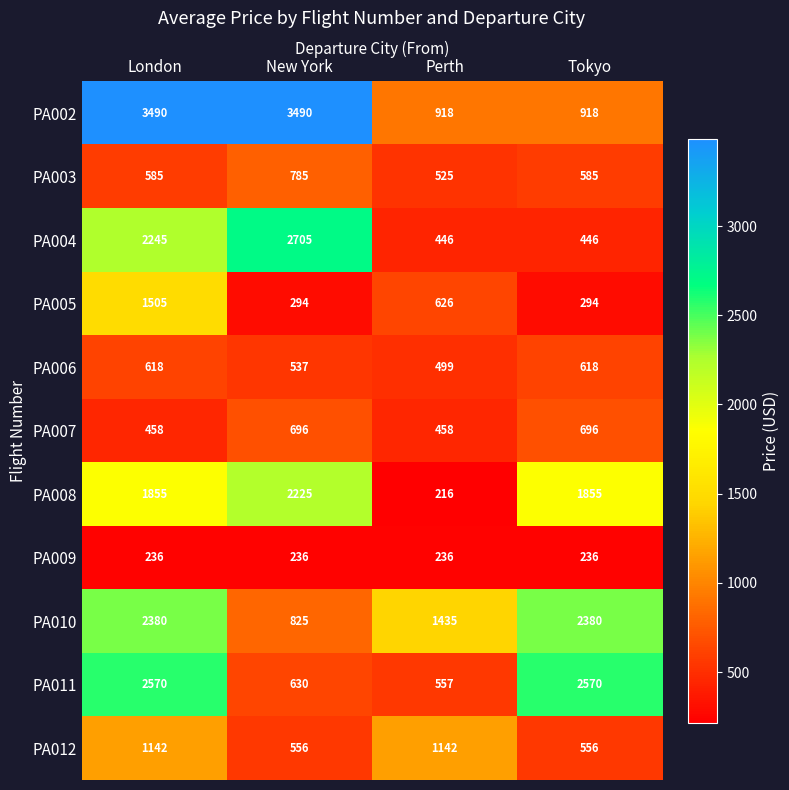

True or false: PA007 has a value of 213 at Tokyo.

False